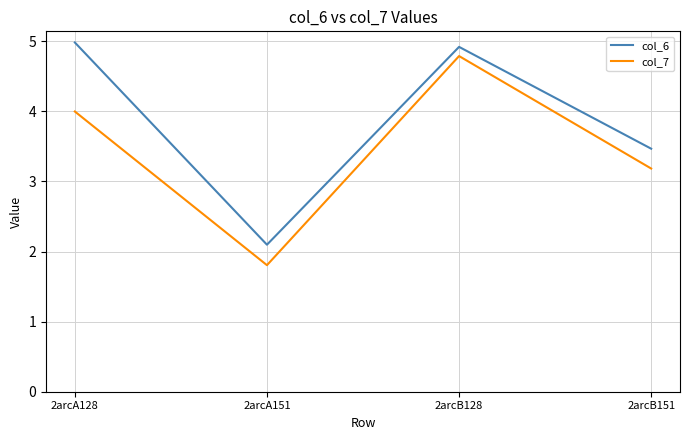

The col_7 series shows 1.8 at 2arcA151. True or false?

True